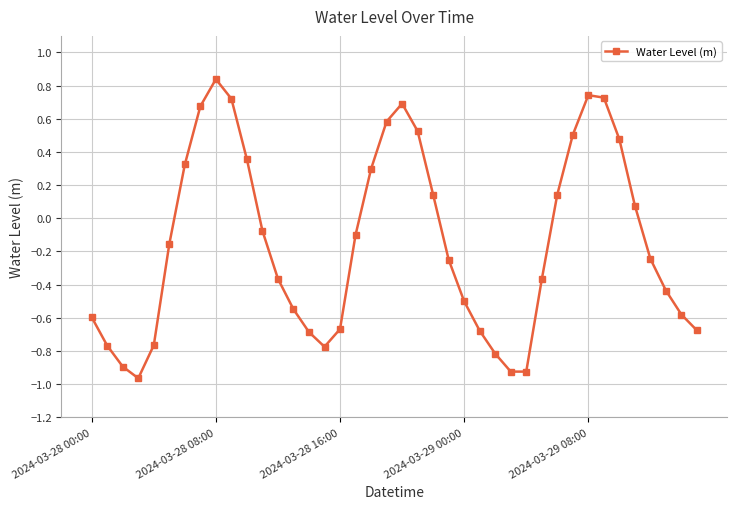

How many interior local peaks (higher than both neighbors) does the data have?

3